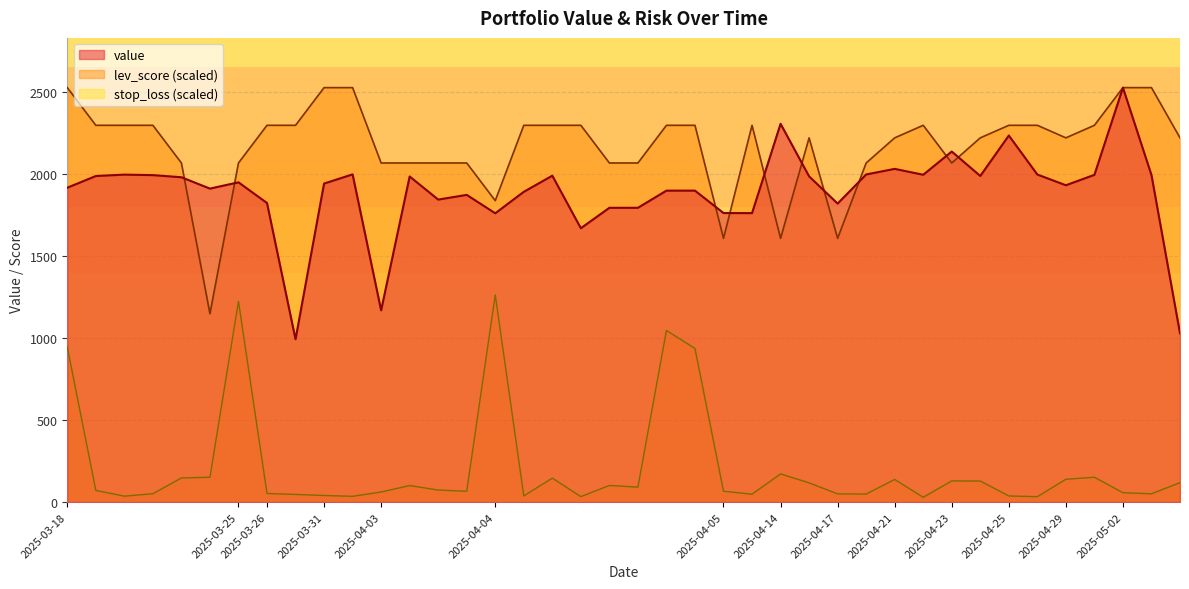

Which series ends up on top after the final intersection of lev_score and value?

lev_score